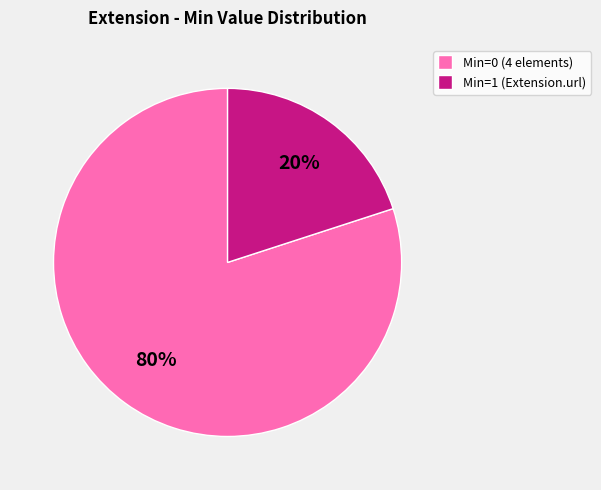

Is it true that Min=1 (Extension.url) is 33% of the pie?

False